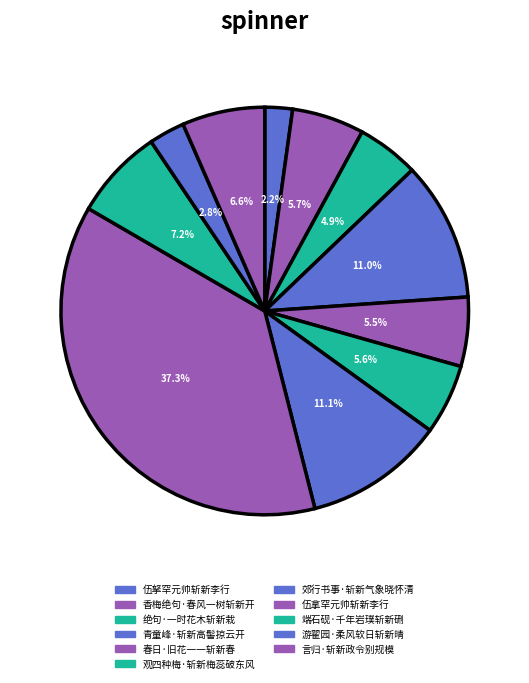

To the nearest percent, what portion does 伍拿罕元帅斩新李行 represent?

37%